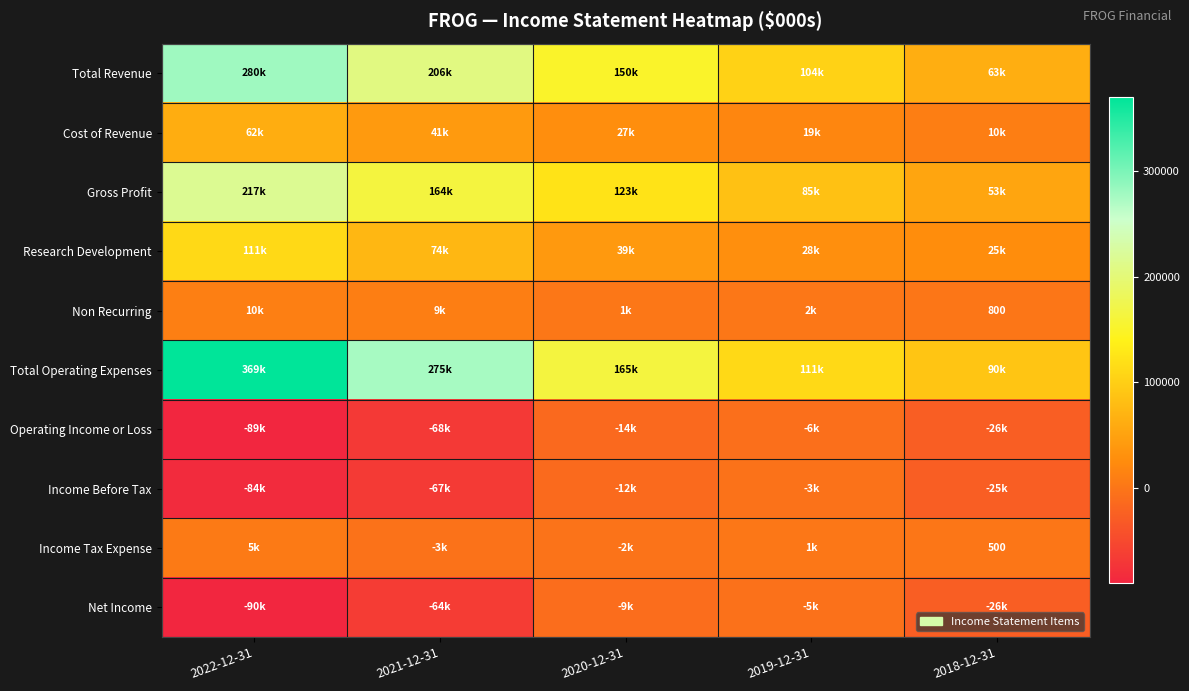

The Gross Profit series shows 164900 at 2021-12-31. True or false?

True